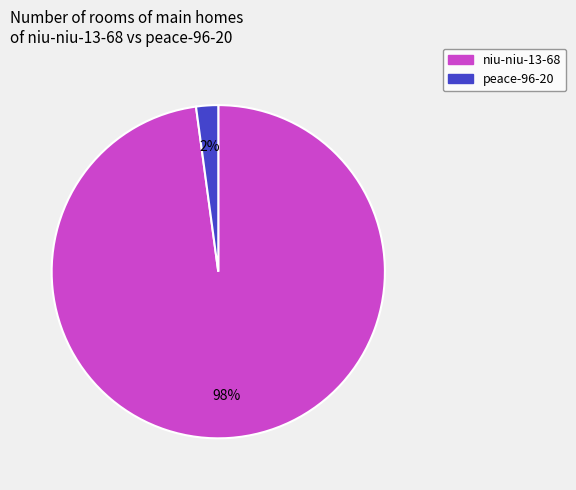

Count the number of slices in the pie.

2